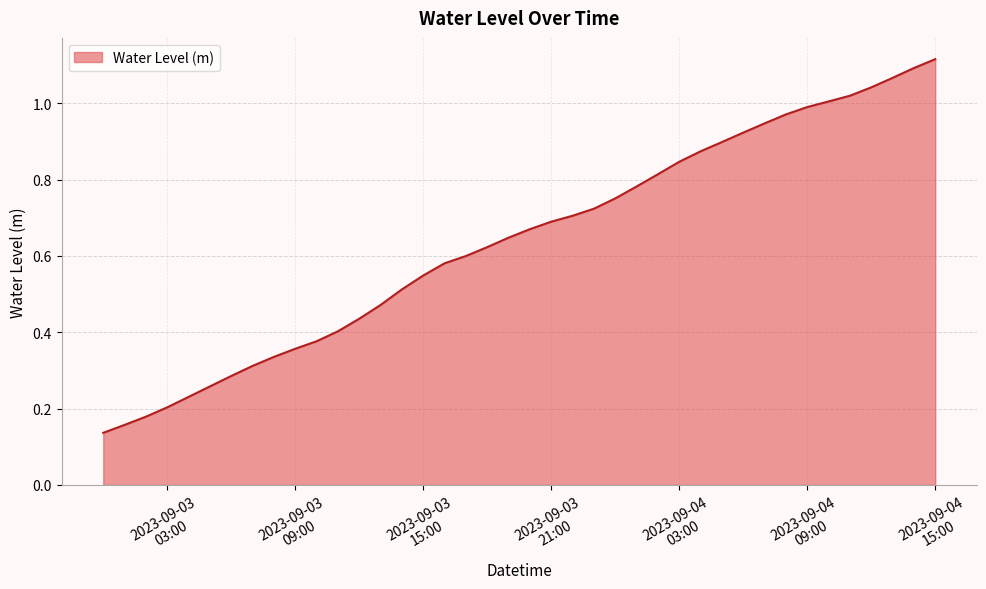

Which category has the highest value across all series?

2023-09-04
15:00